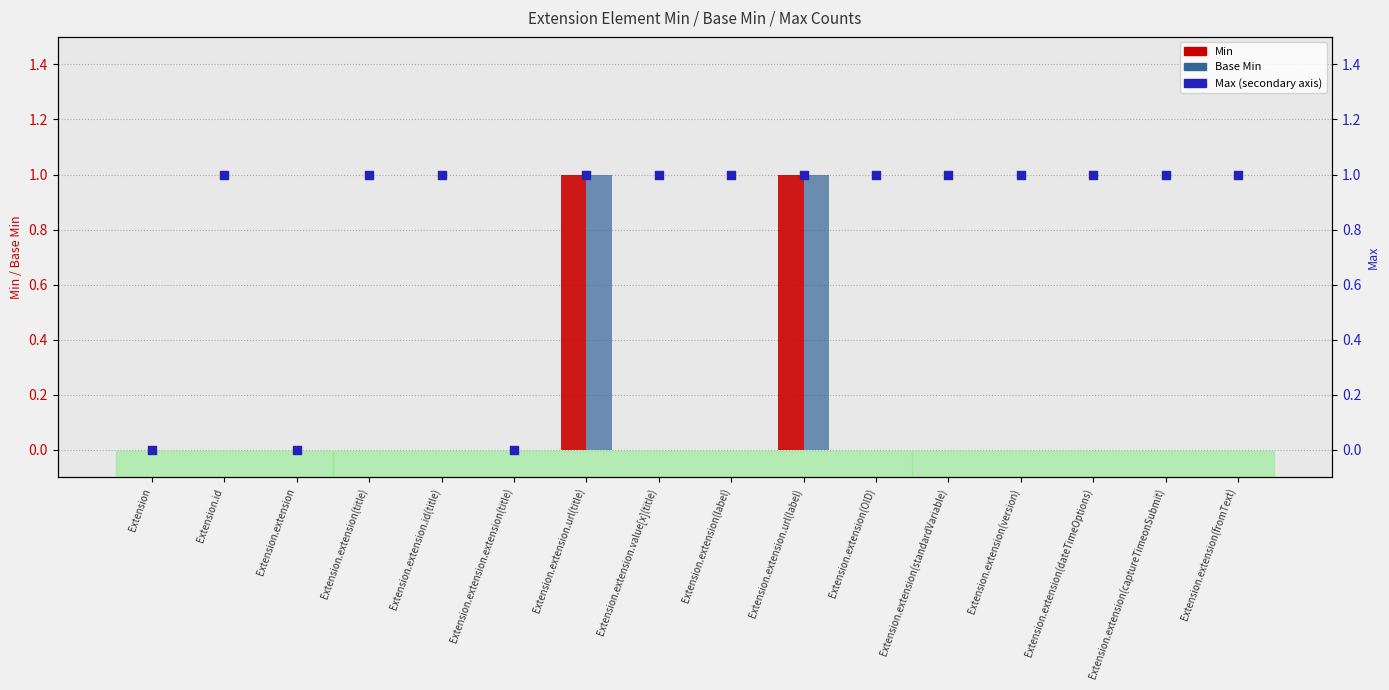

Which series has the largest Y range (max minus min)?

Min